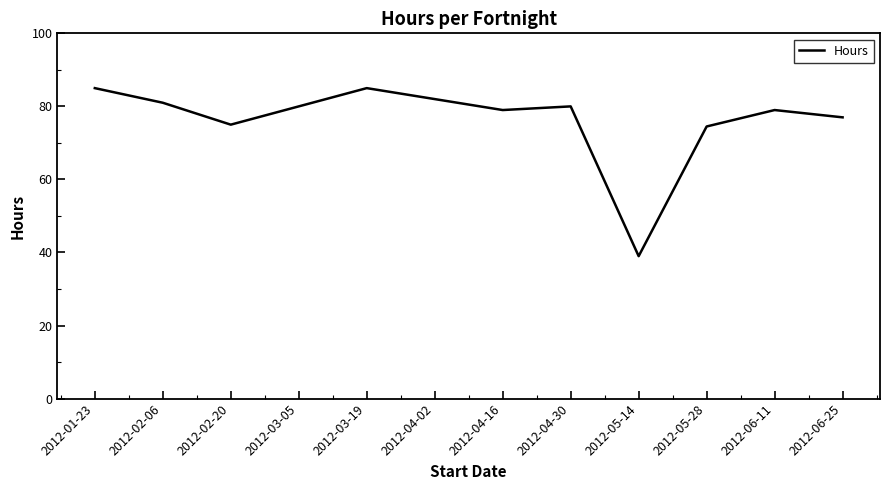

The value at 2012-04-16 is 53.7. True or false?

False